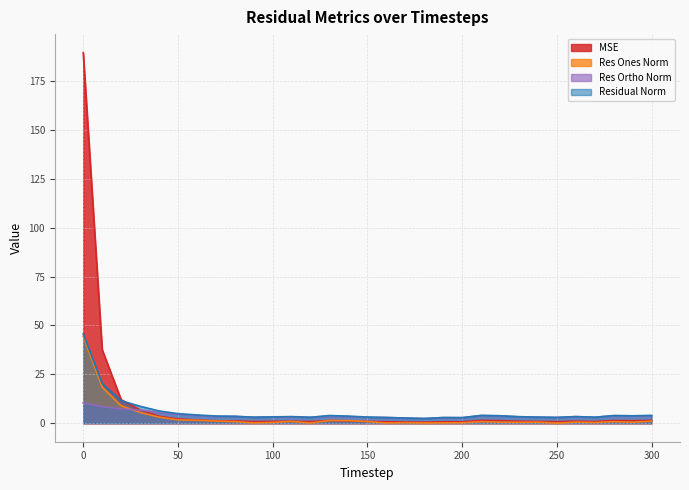

What is the sum of all res_ortho_norm values?

124.8